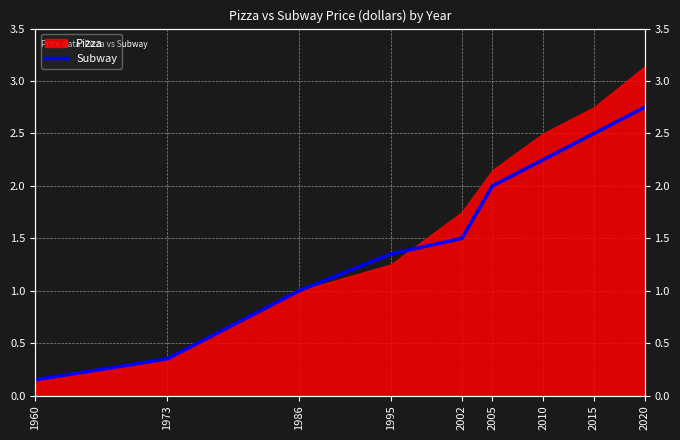

What is the difference between the values at 1986 and 2020?

1.8